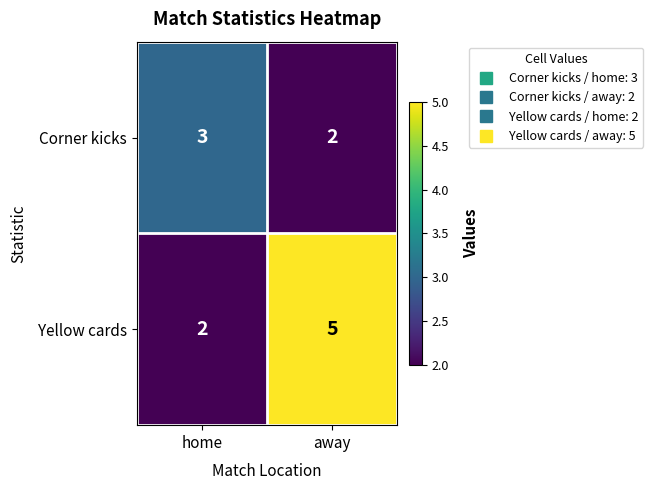

Is it true that Corner kicks equals 1 at away?

False